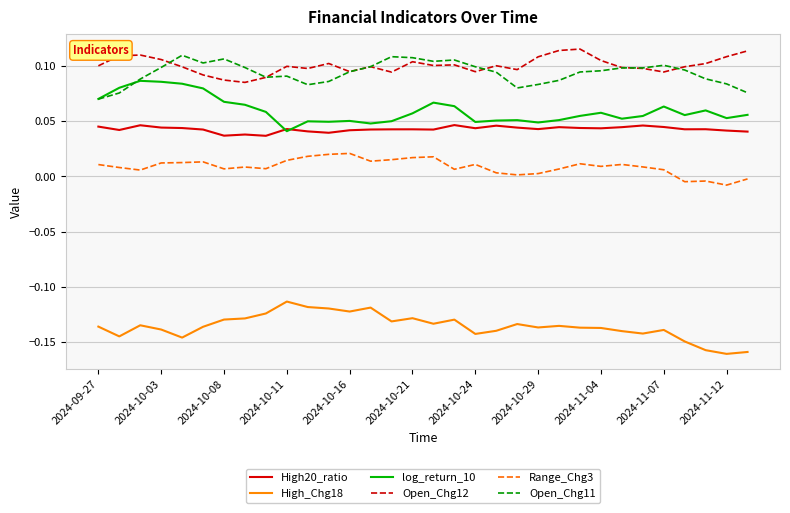

True or false: Open_Chg12 and log_return_10 cross at least once.

False